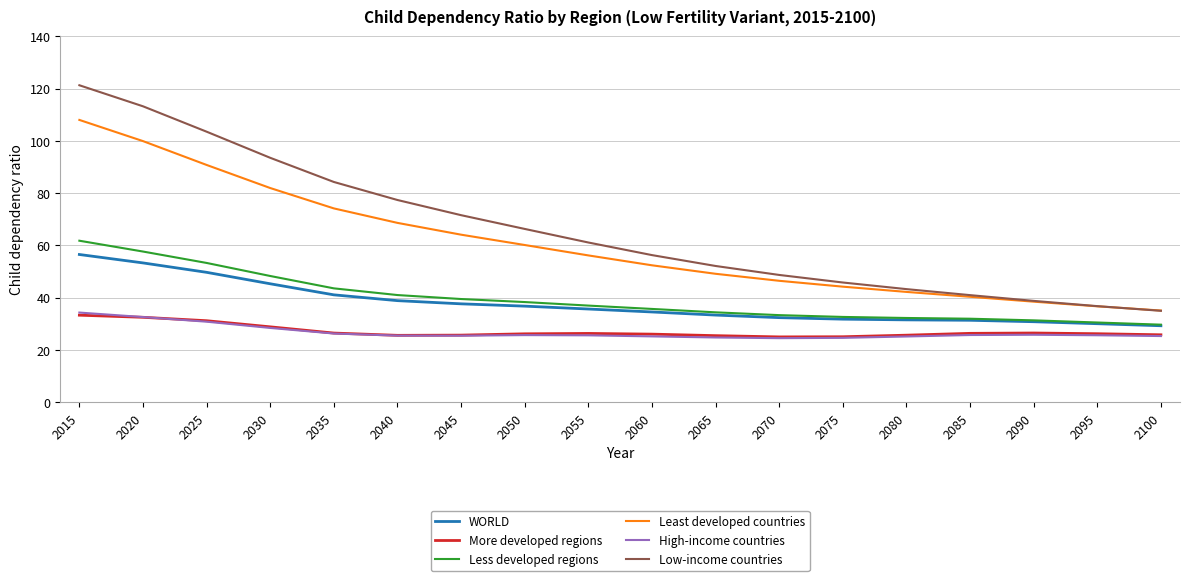

How many intersections are there between Low-income countries and Least developed countries?

1